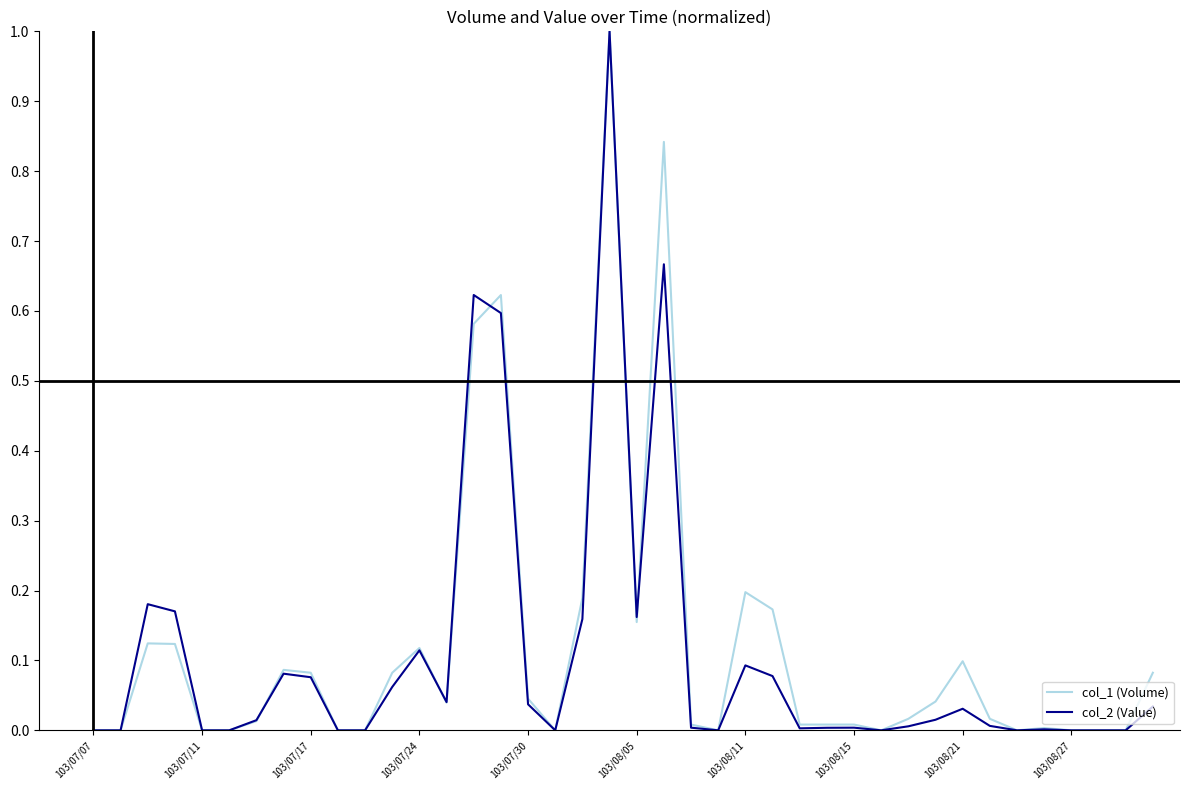

What is the maximum value shown in the chart?

1.0